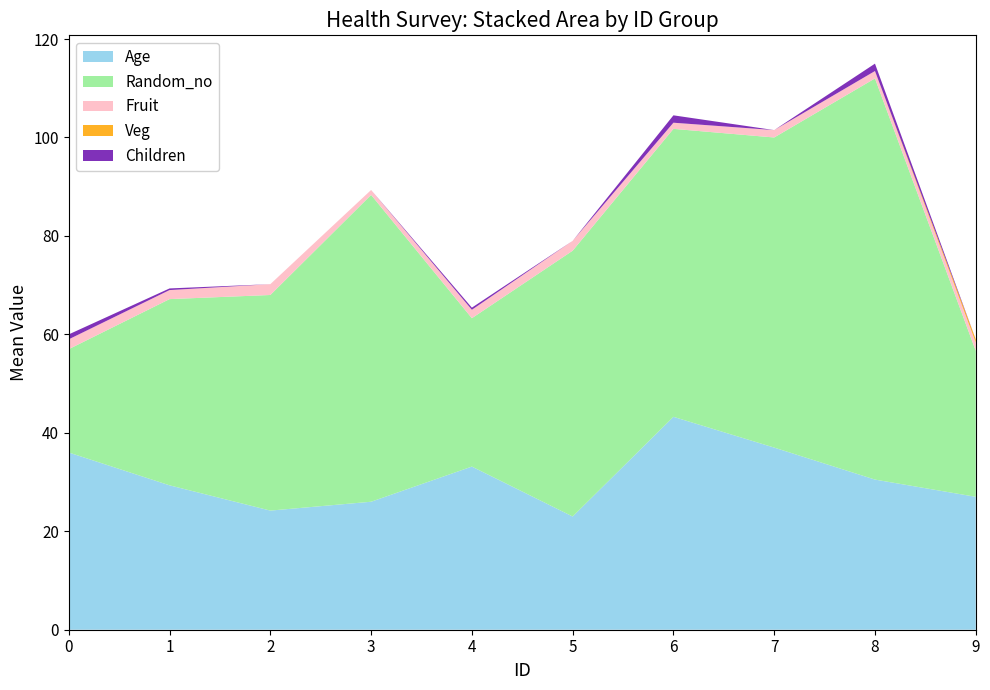

Which category has the highest value in the Age series?

6